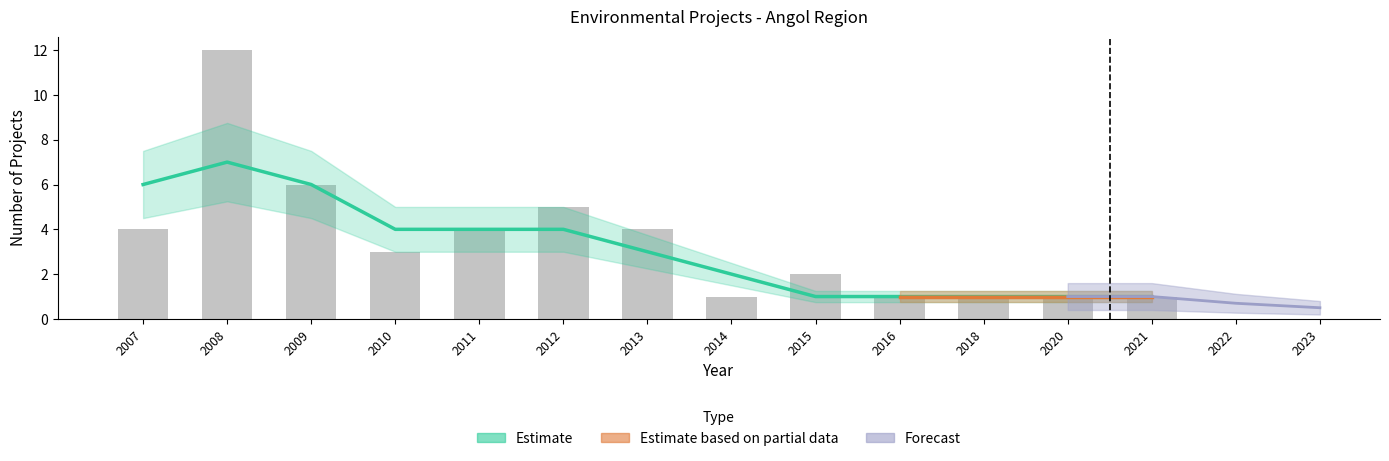

What is the change in value from 2009 to 2013?

-2